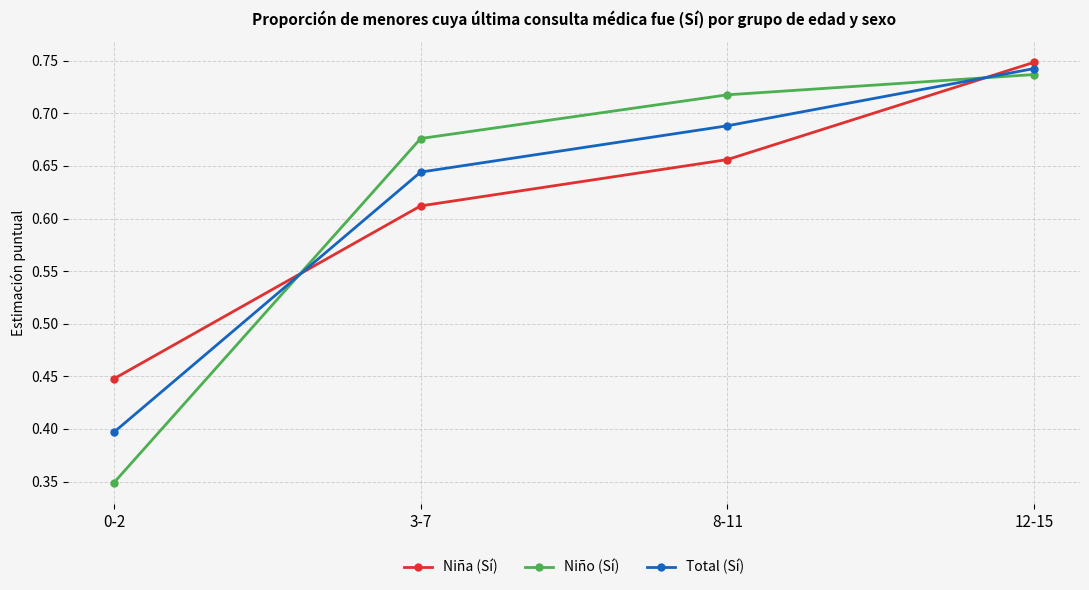

What are all the series names shown in the legend?

Niña (Sí), Niño (Sí), Total (Sí)